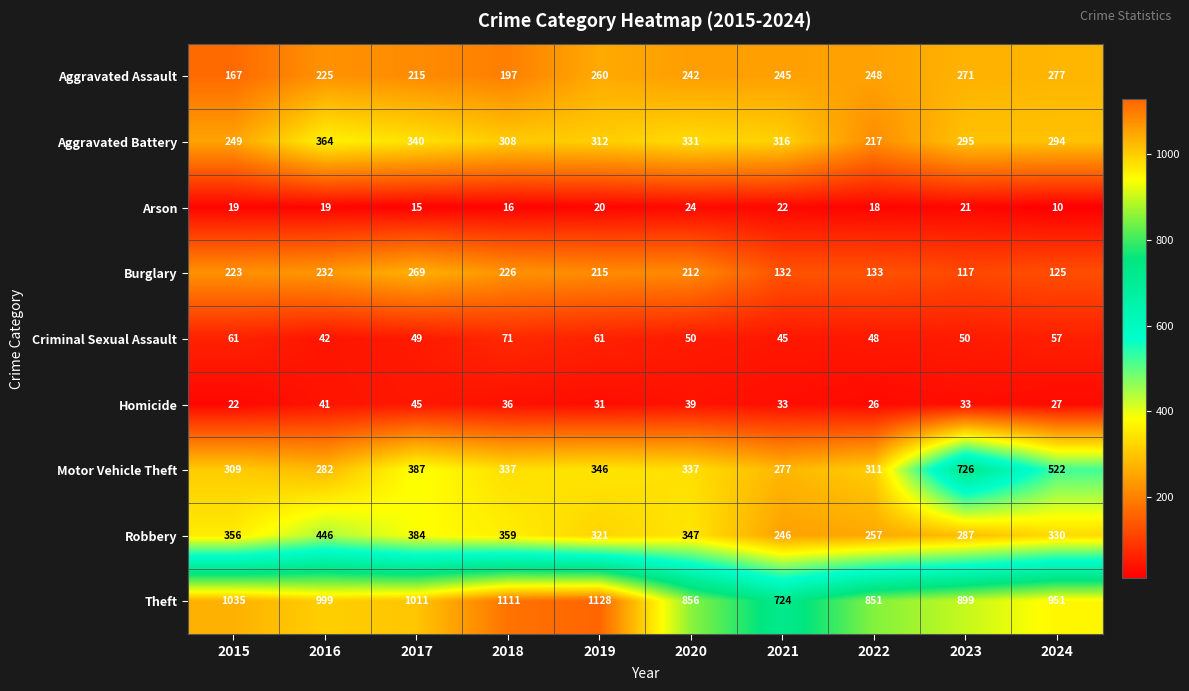

List the series in order of their peak value, highest first.

Theft, Motor Vehicle Theft, Robbery, Aggravated Battery, Aggravated Assault, Burglary, Criminal Sexual Assault, Homicide, Arson